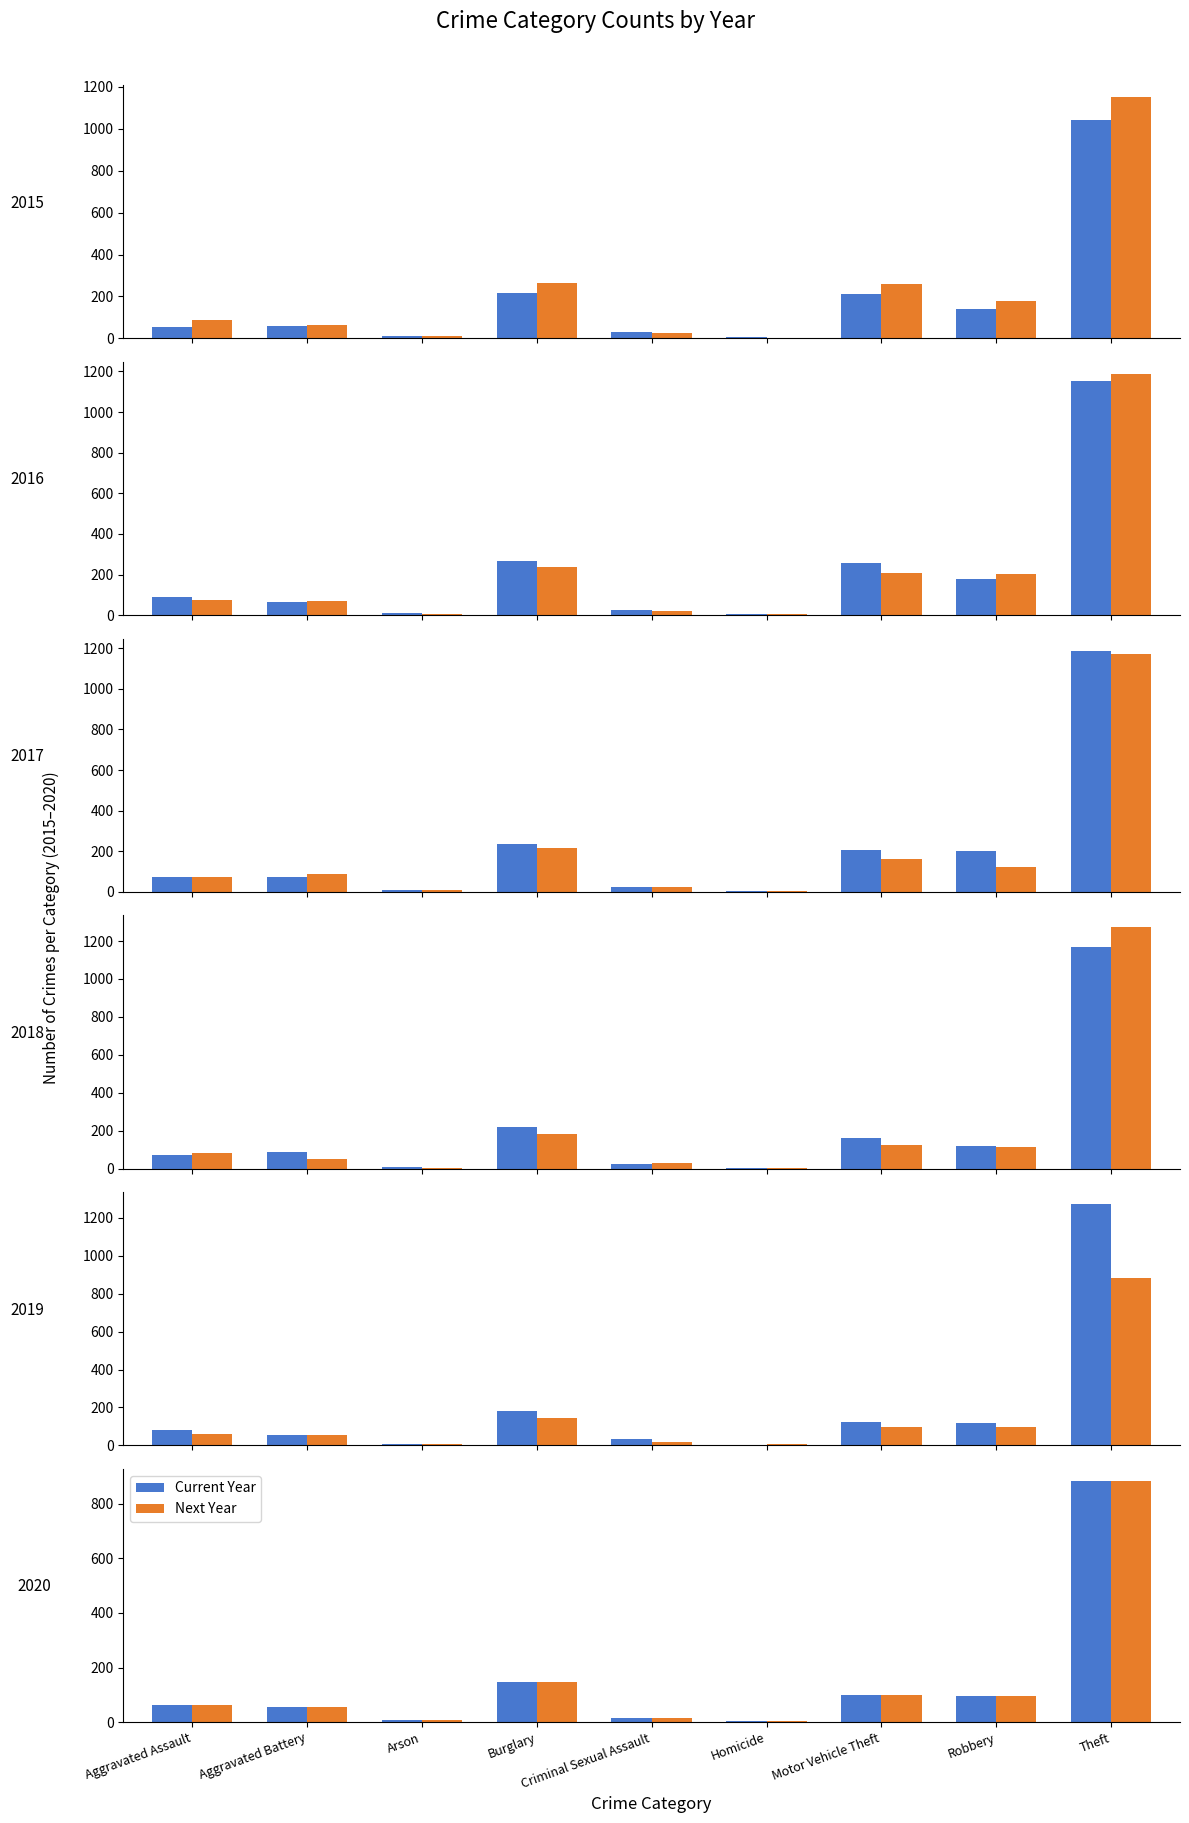

List the labels in order of 2020 value, largest first.

Theft, Burglary, Motor Vehicle Theft, Robbery, Aggravated Assault, Aggravated Battery, Criminal Sexual Assault, Arson, Homicide